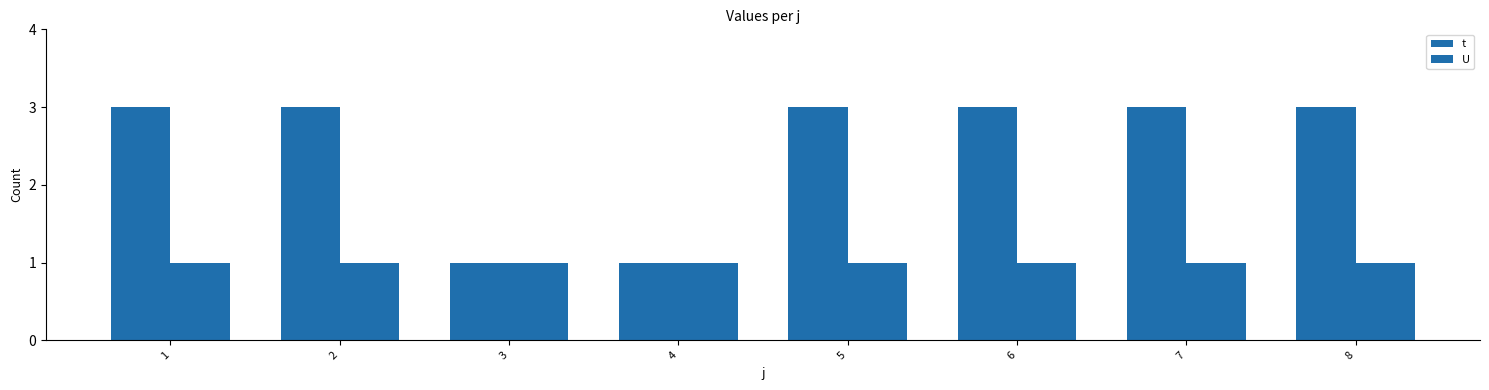

Between 4 and 8, which series saw the biggest shift?

t